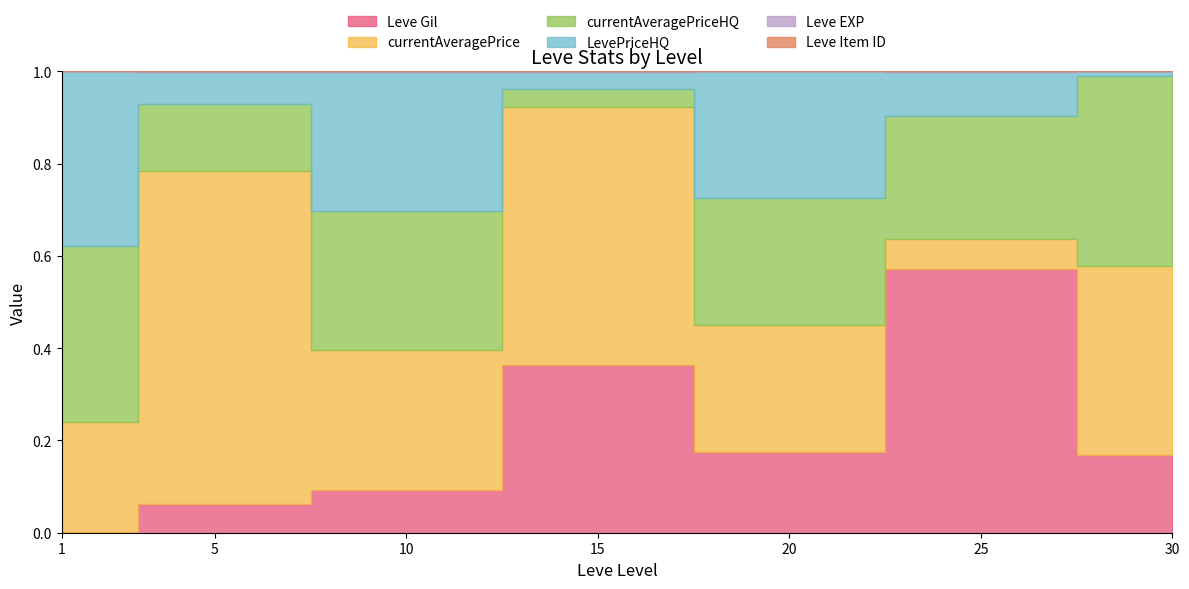

At 1, list the series in order from smallest to largest.

Leve EXP, Leve Item ID, Leve Gil, currentAveragePrice, currentAveragePriceHQ, LevePriceHQ